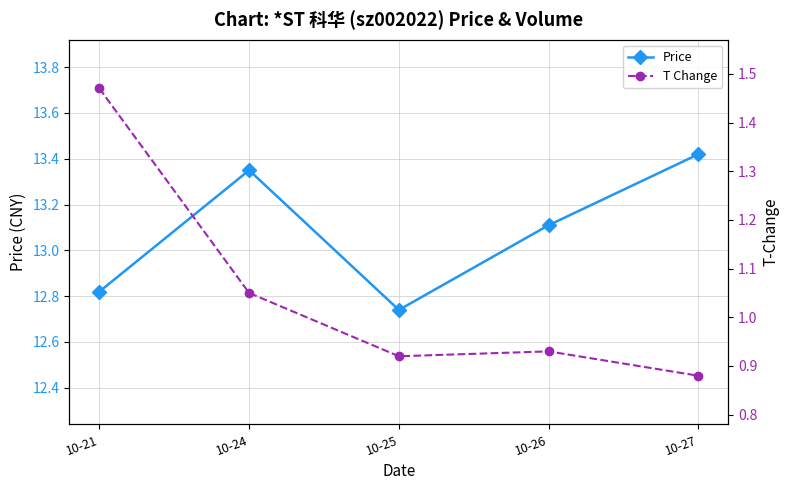

Where is the first local minimum for price?

10-25